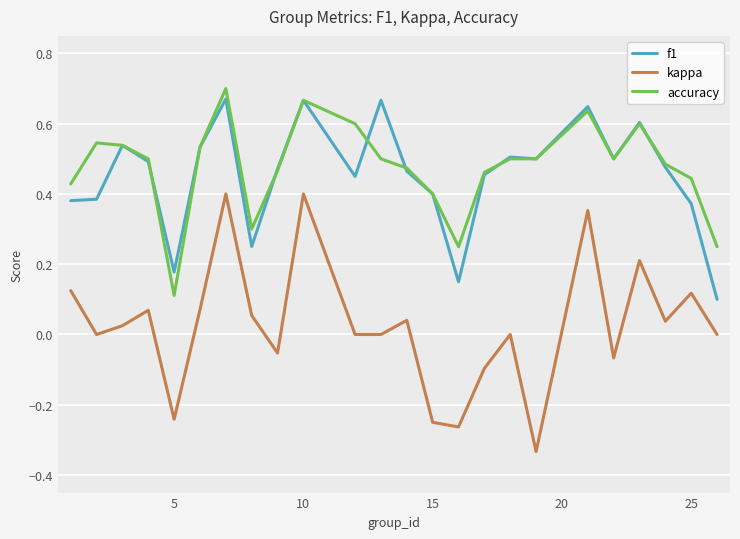

True or false: kappa and f1 cross at least once.

False